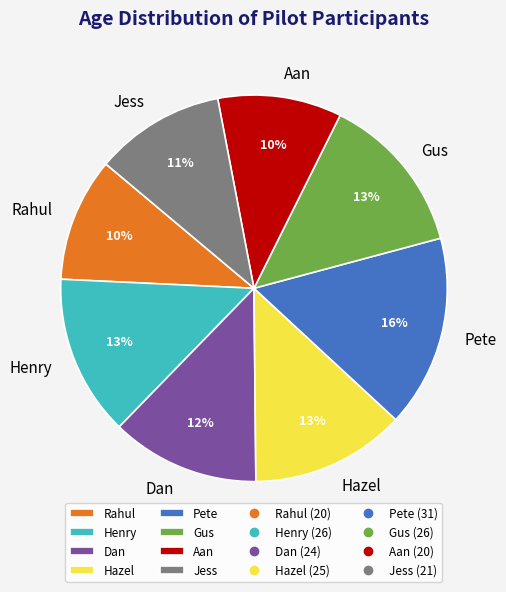

How many slices are in this pie chart?

8